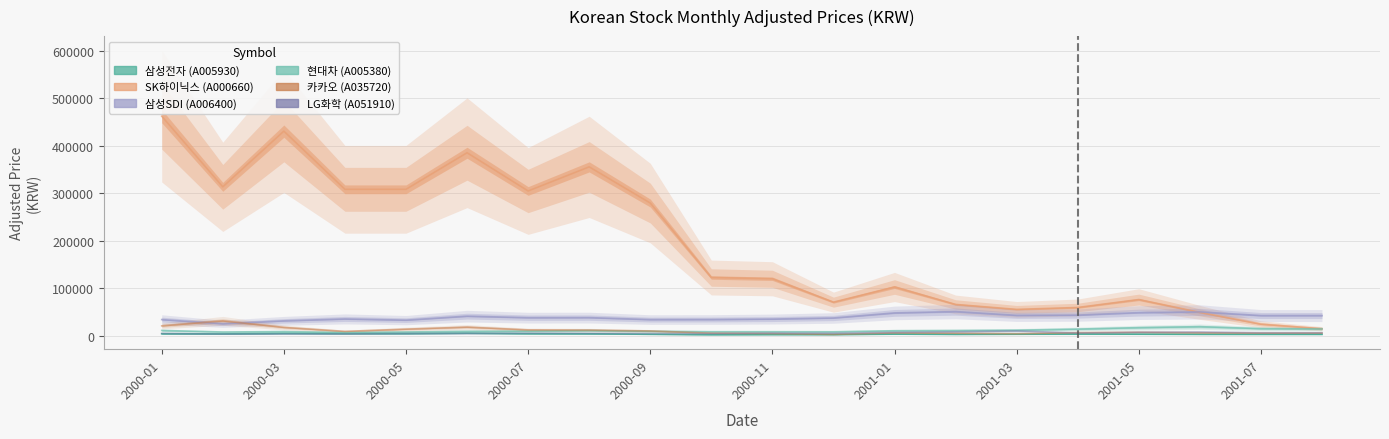

Which series ends up on top after the final intersection of 현대차 (A005380) and 카카오 (A035720)?

현대차 (A005380)